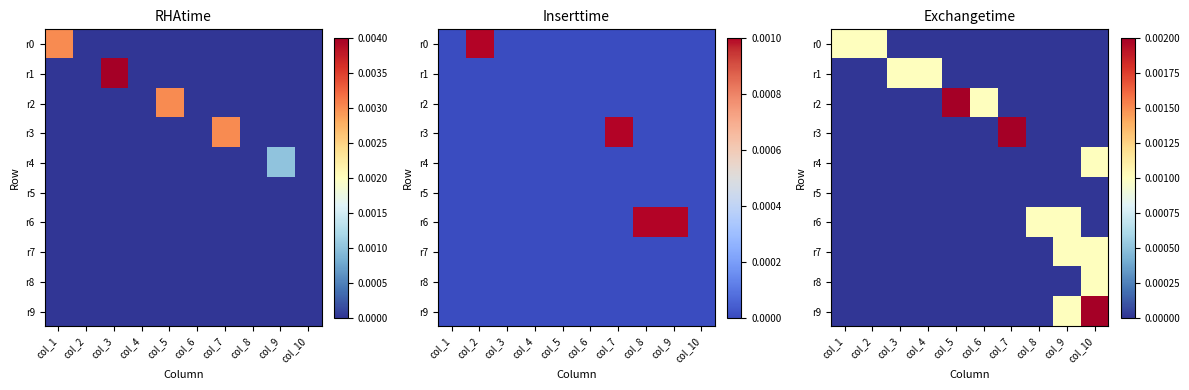

Where is r0 nearest to the value 0?

col_3